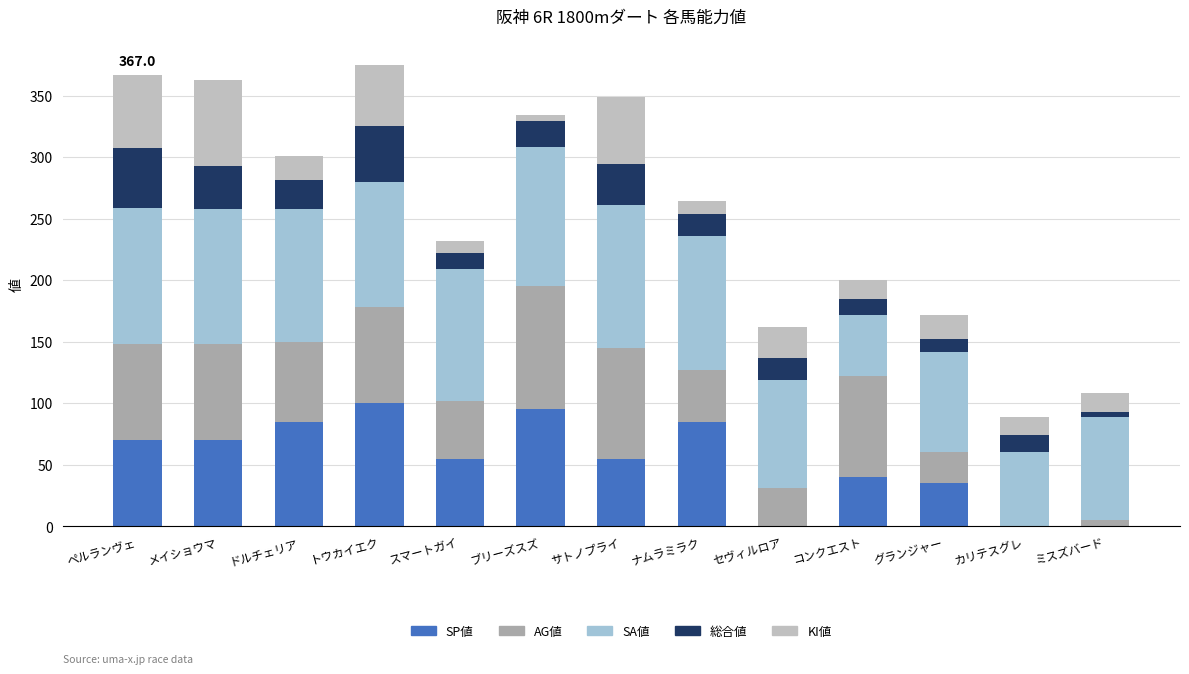

What is the average value of the KI値 series?

28